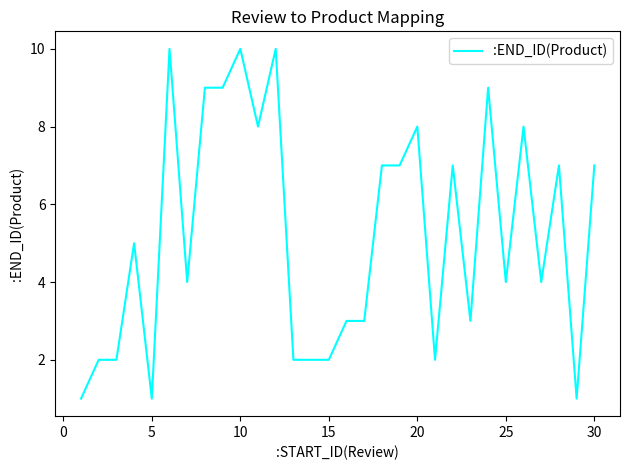

What is the maximum value shown in the chart?

10